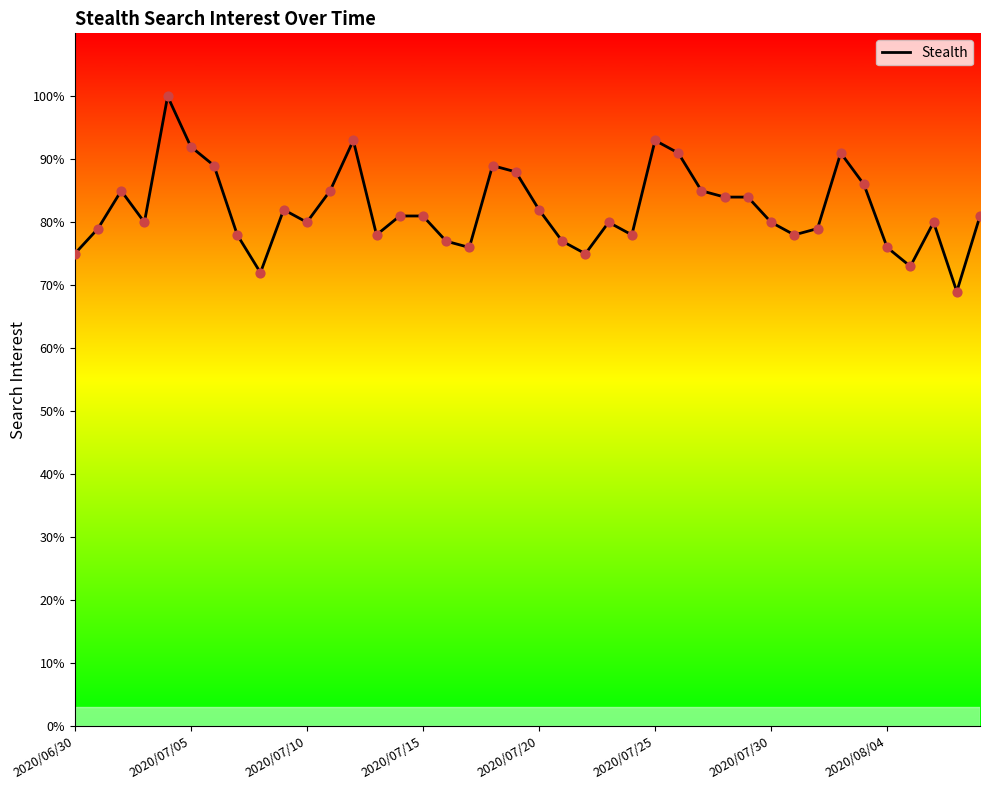

Between 38 and 20, which is larger?

20